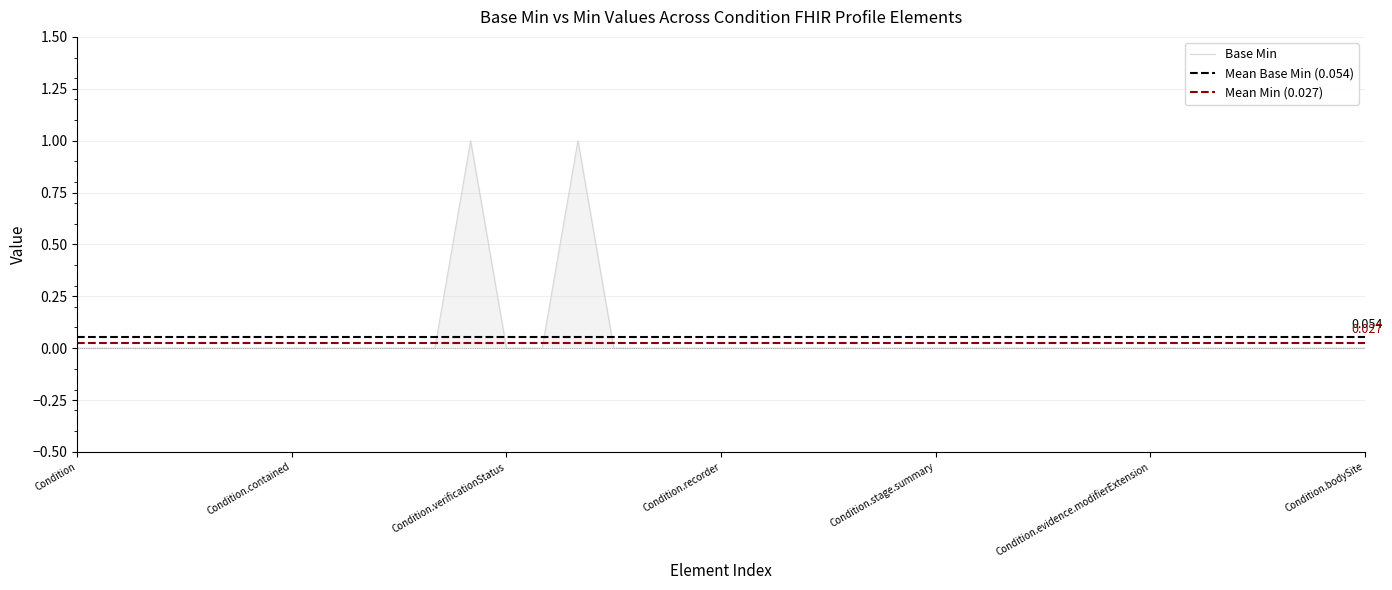

How many positive values are there?

2